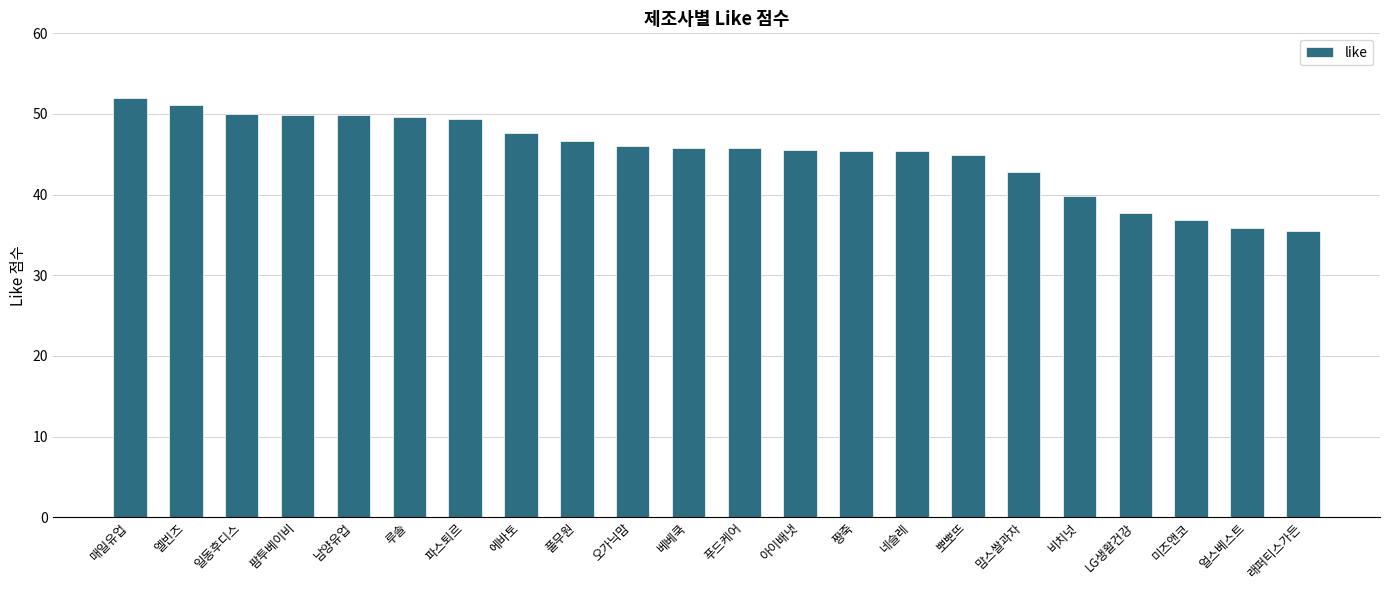

What is the value of the 13th bar from the left?

45.6